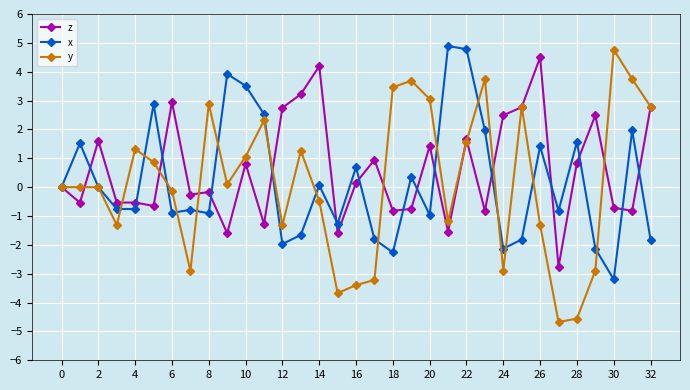

Which series has the widest spread of values?

y